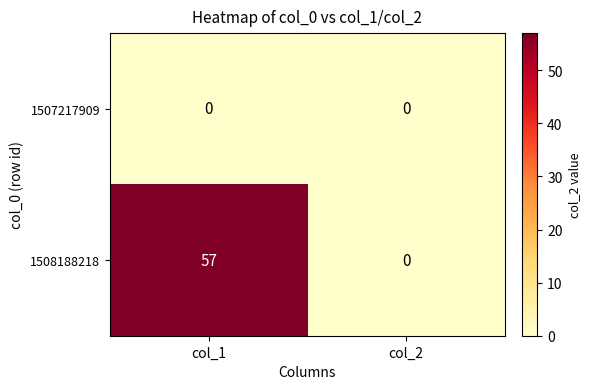

What is the sum of the 1508188218 values at col_1 and col_2?

57